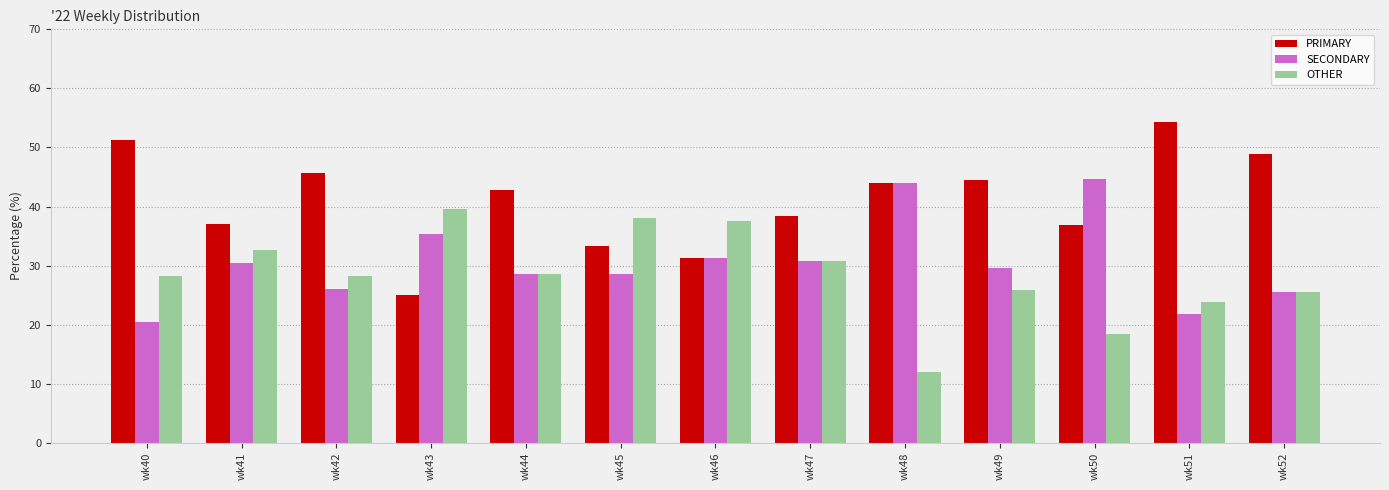

How many distinct data groups are displayed?

3